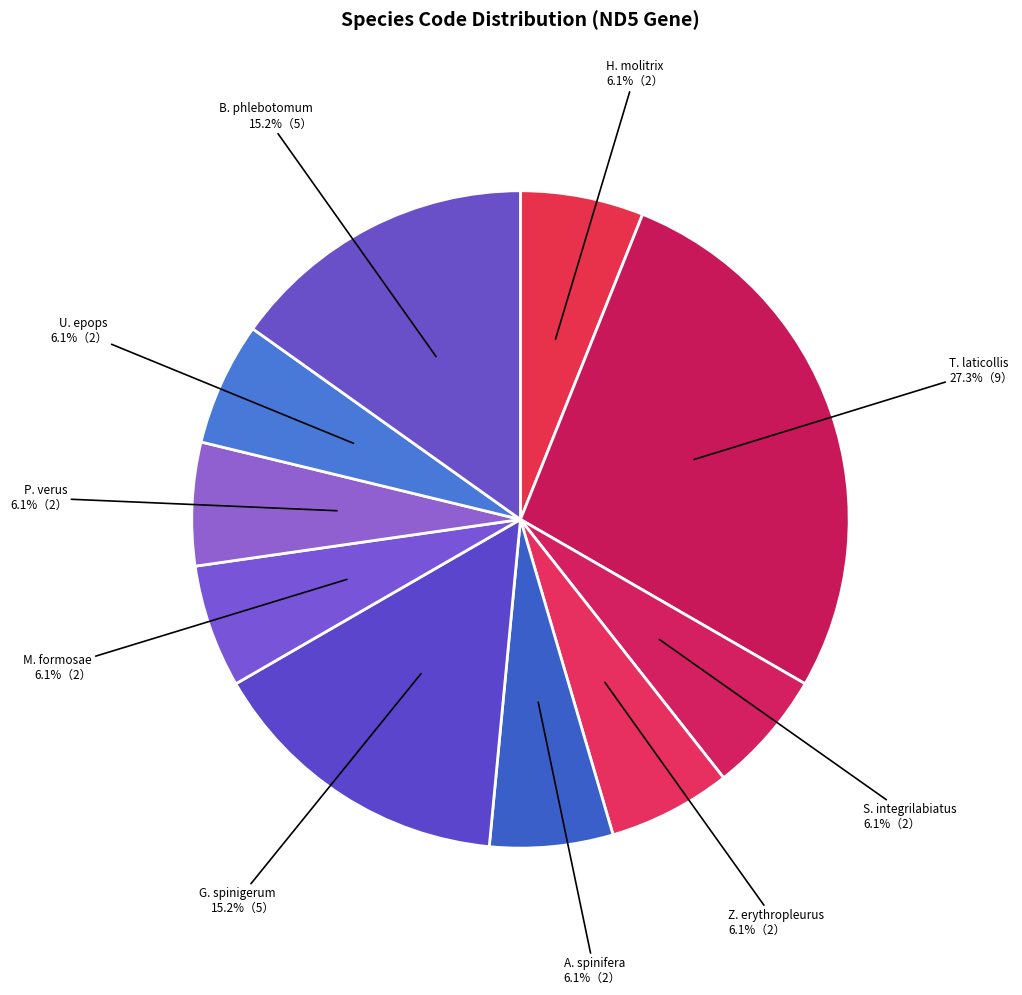

Count the number of slices in the pie.

10